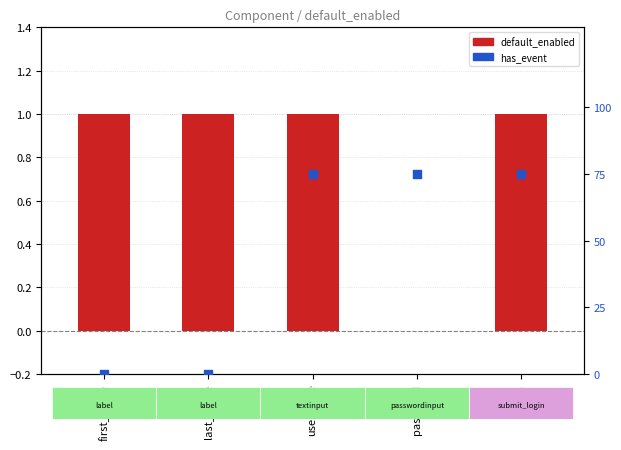

What are all the series names shown in the legend?

default_enabled, has_event